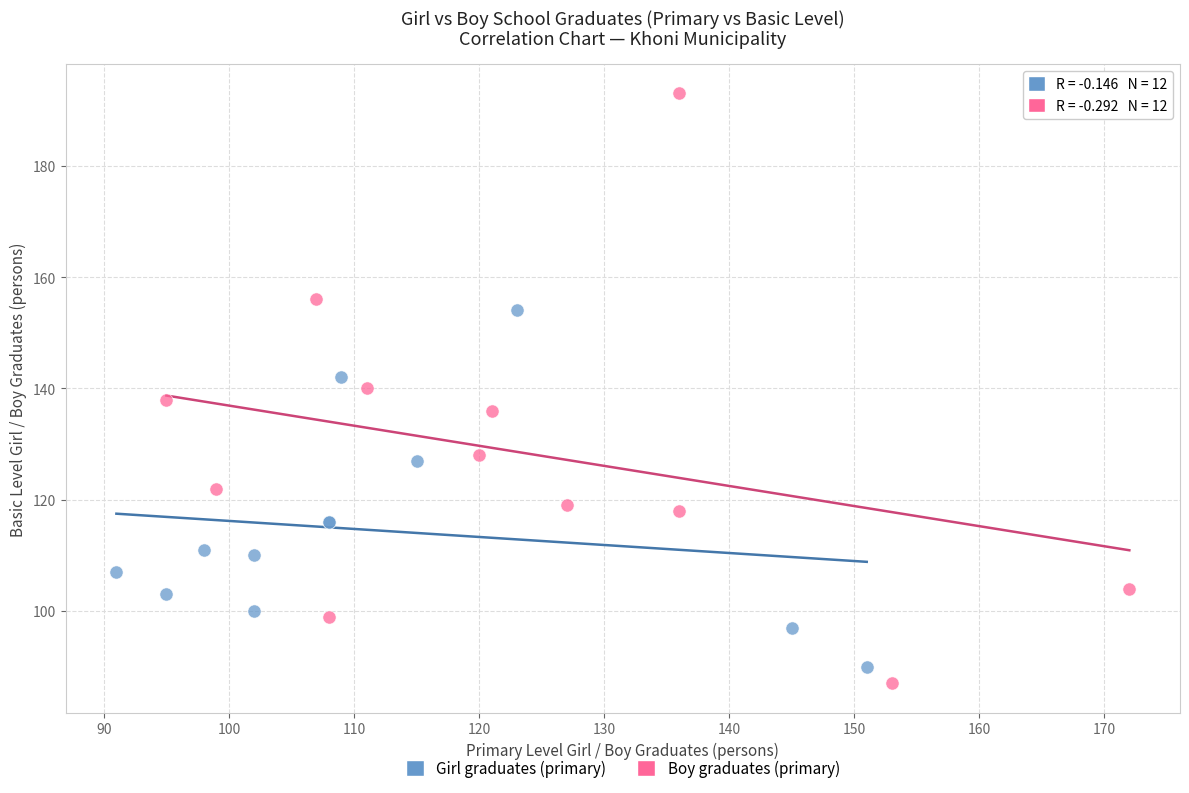

What are all the series names shown in the legend?

Girl graduates (primary), Boy graduates (primary)